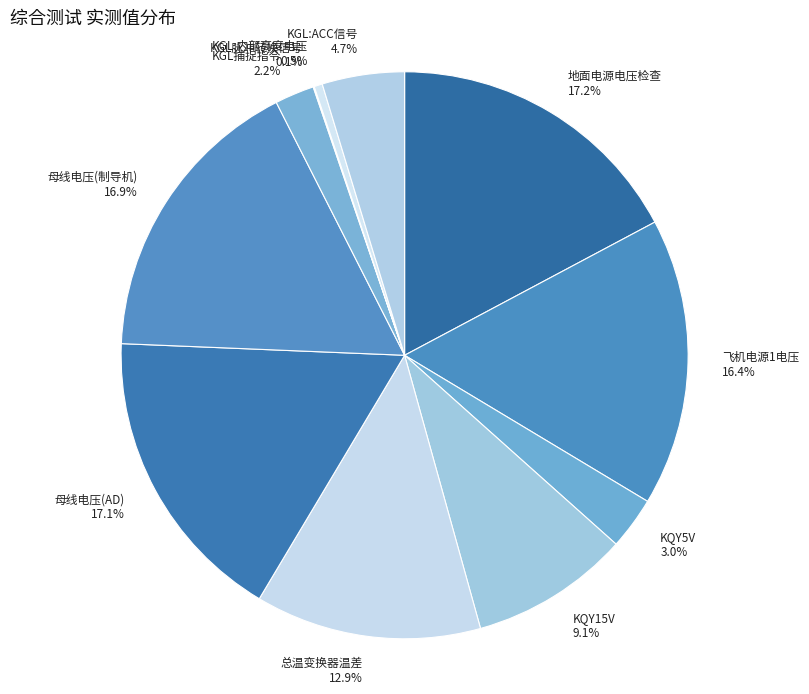

Combined, what portion of the pie is KQY5V and KGL:内部高度电压?

3.5%